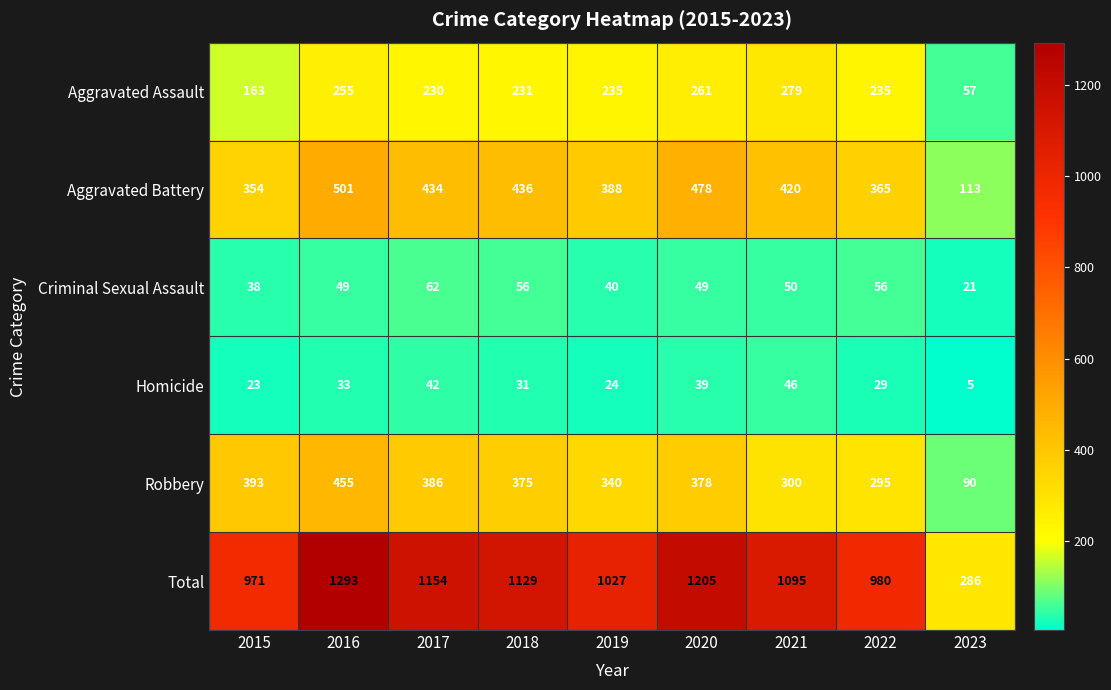

The value of Aggravated Assault at 2021 is 420. True or false?

False